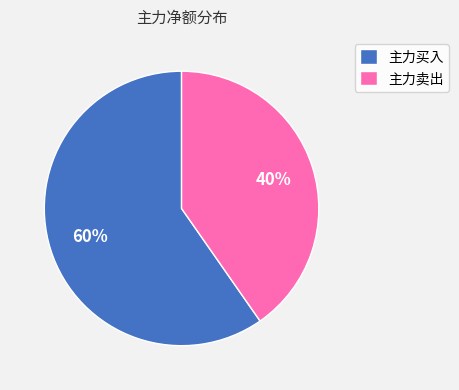

Is the sum of 主力卖出 and 主力买入 greater than half?

Yes